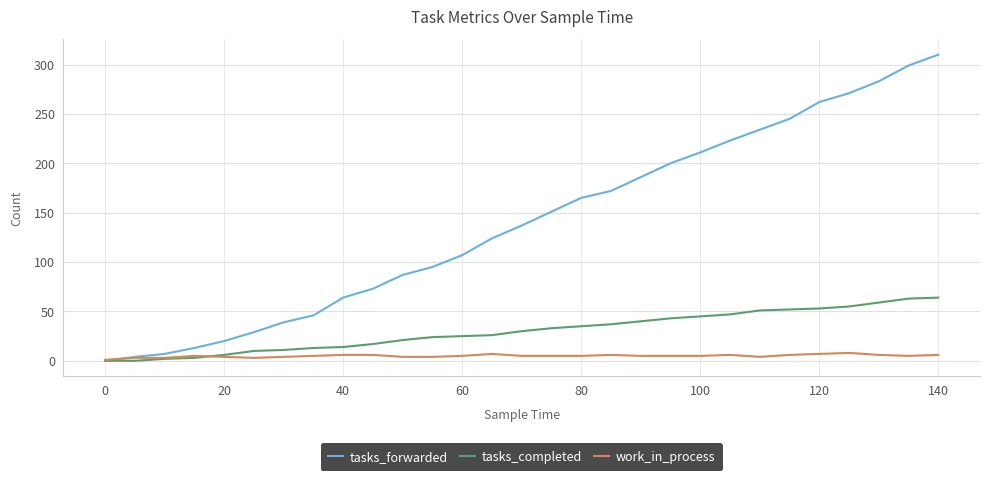

Does the chart have visible grid lines?

Yes